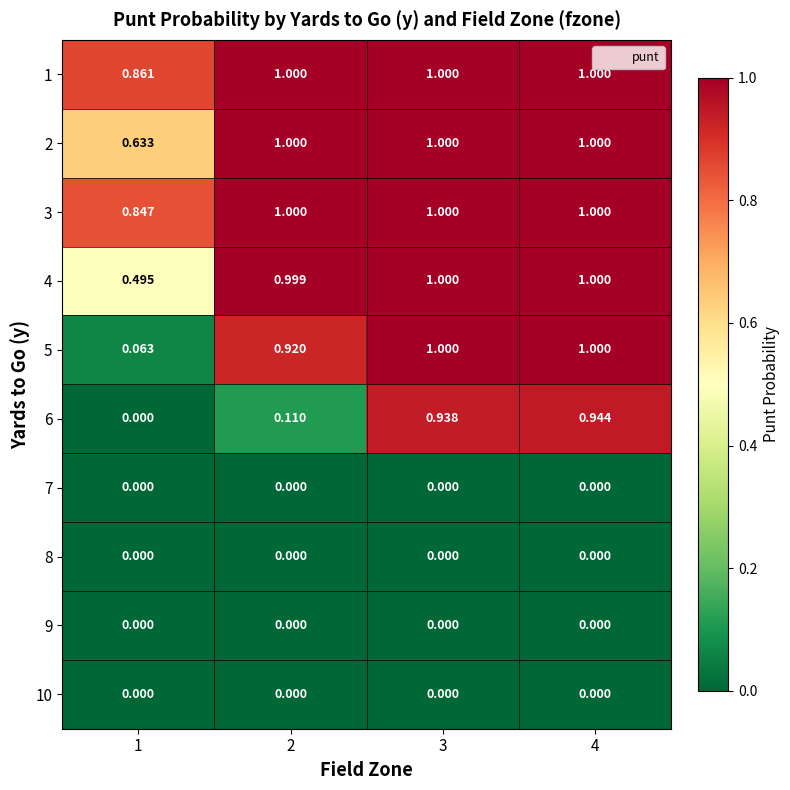

Is the value of 5 at 2 greater than the value of 7 at 1?

Yes